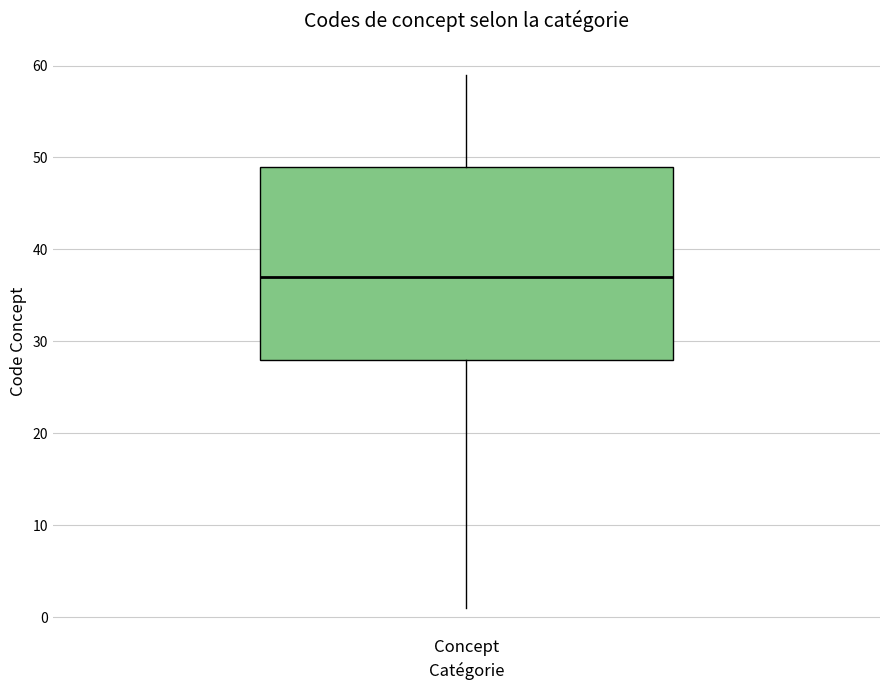

Transcribe this box plot: give where the median line is, the range the box spans, and where the two whiskers end, as read against the y-axis. The values are not printed on the chart, so give them approximately, as read against the axis.

median 37, box 28 to 49, whiskers 1 to 59